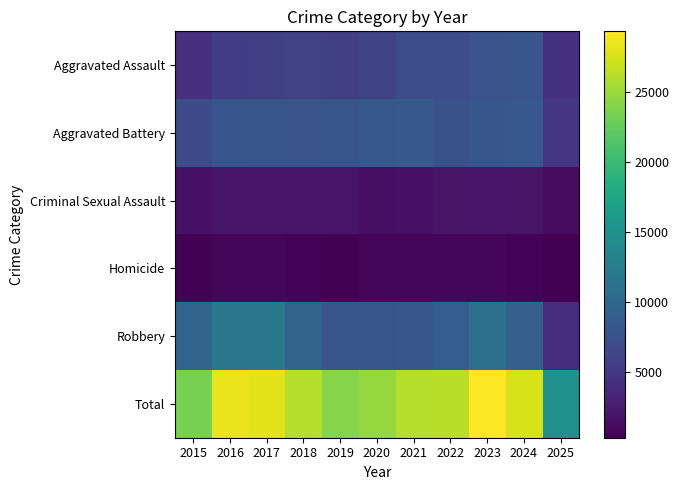

How many data points does each series have?

11